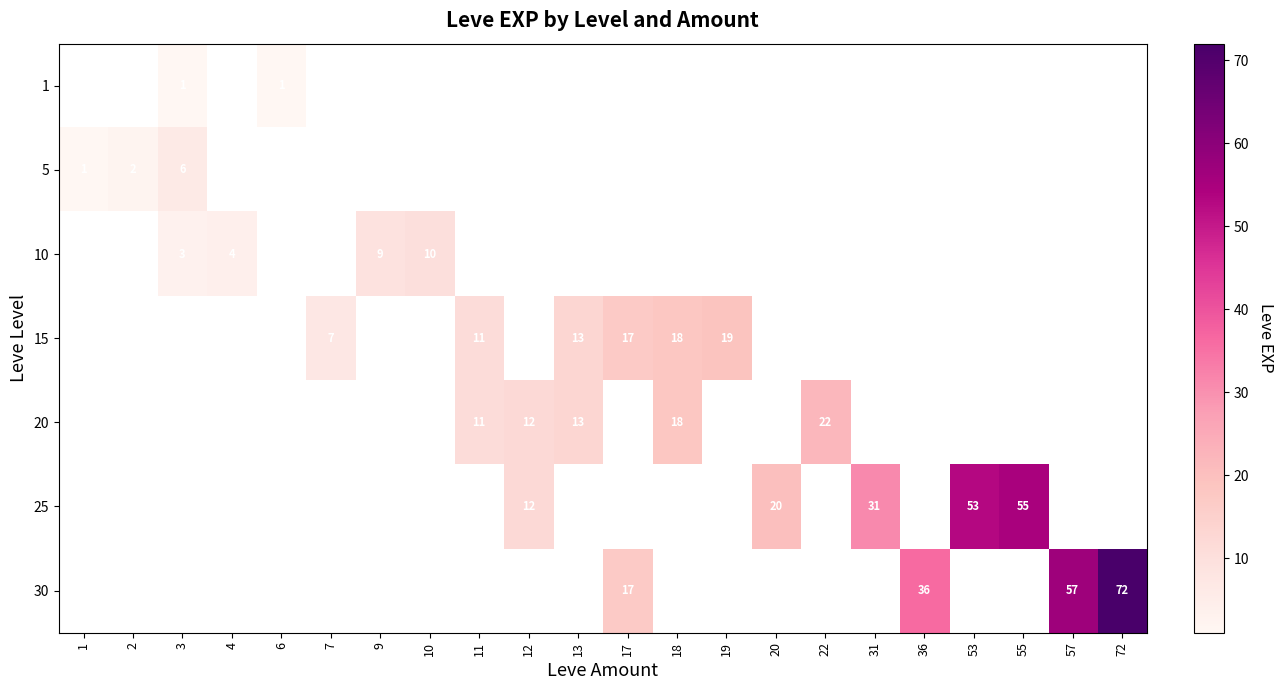

What is the difference between the 20 values at 12 and 18?

6